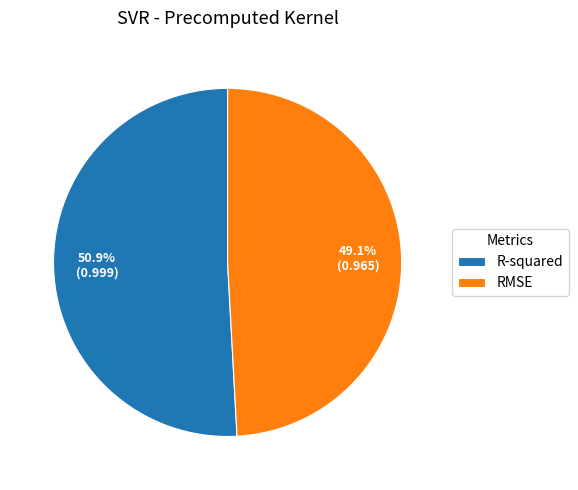

What percentage do R-squared and RMSE together represent?

100.0%